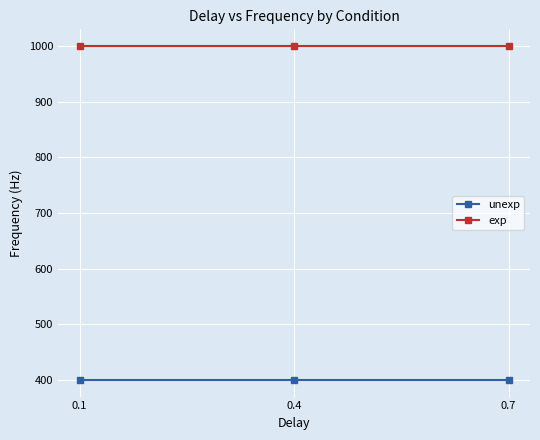

At how many categories does at least one series exceed 510?

3